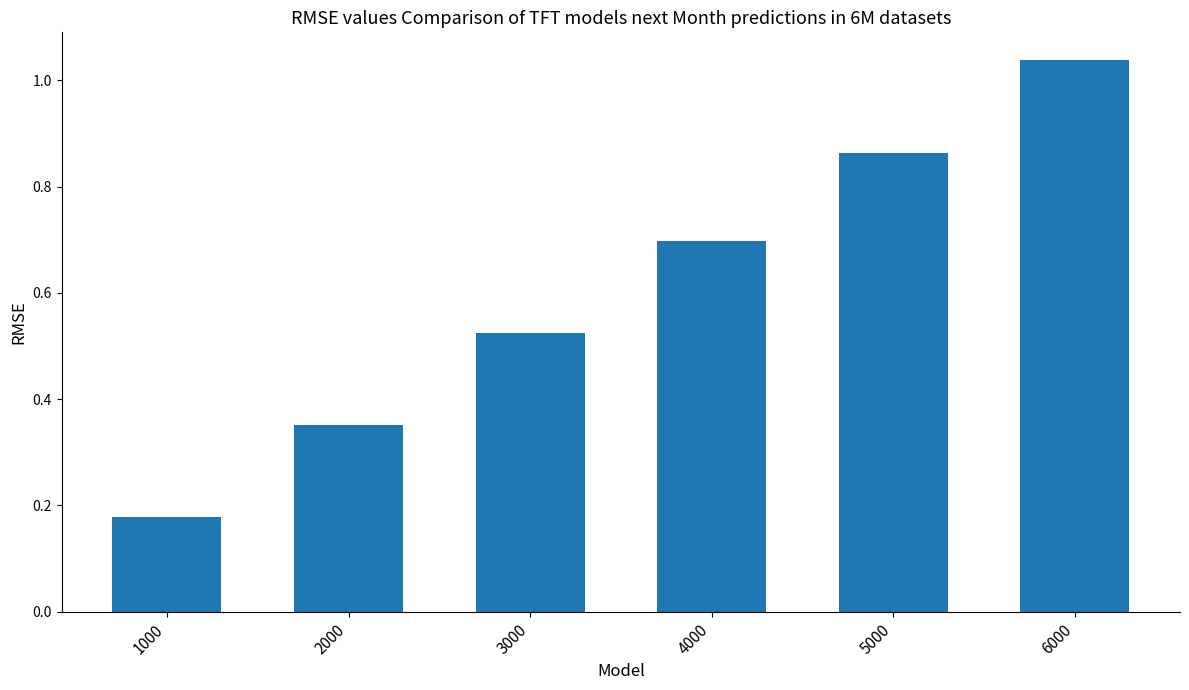

The value at 3000 is 0.2. True or false?

False